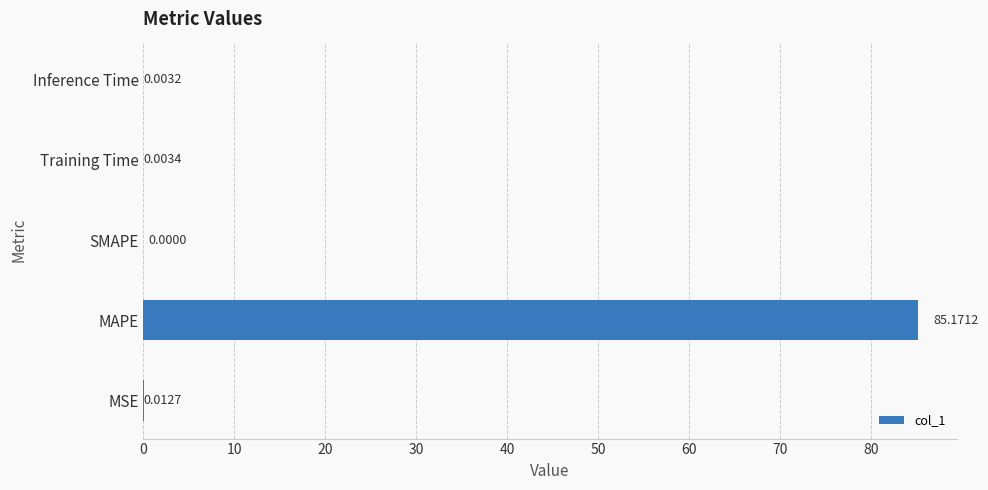

What is the sum of the values at Inference Time and MAPE?

85.2